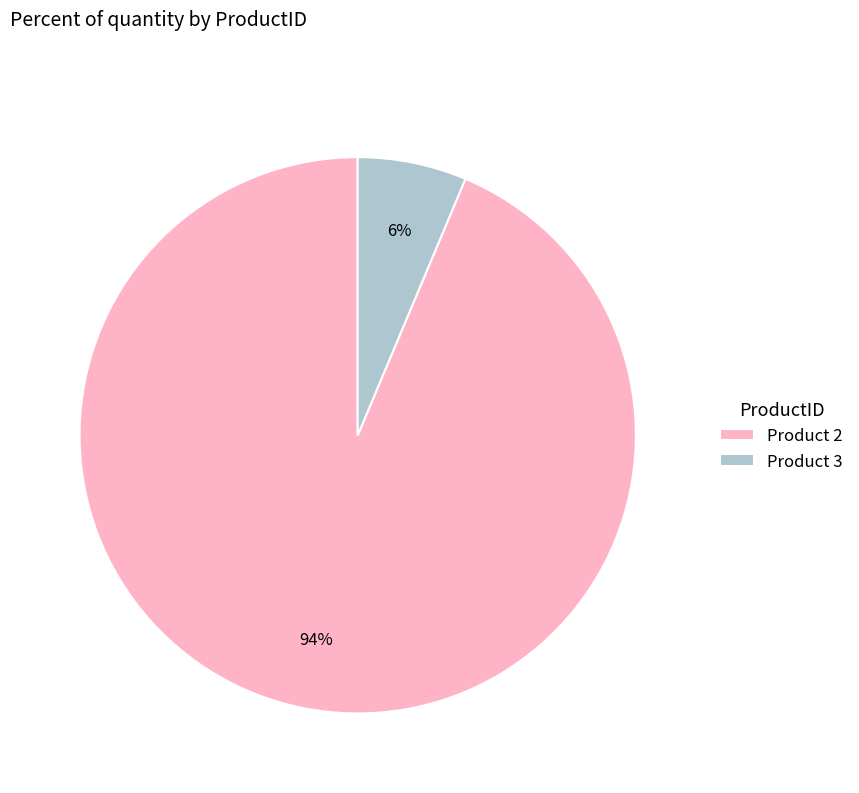

True or false: Product 3 accounts for 1% of the total.

False